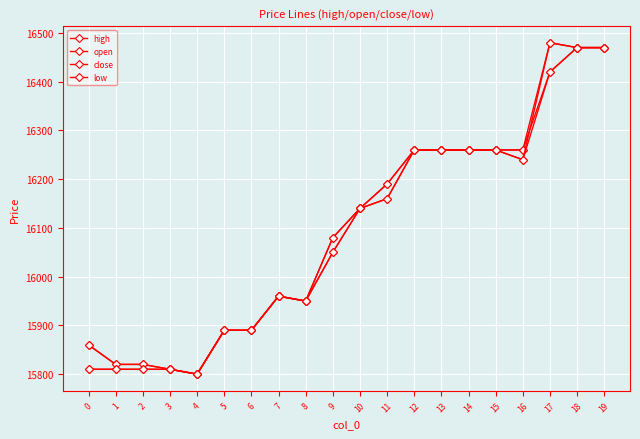

Does the chart have visible grid lines?

Yes